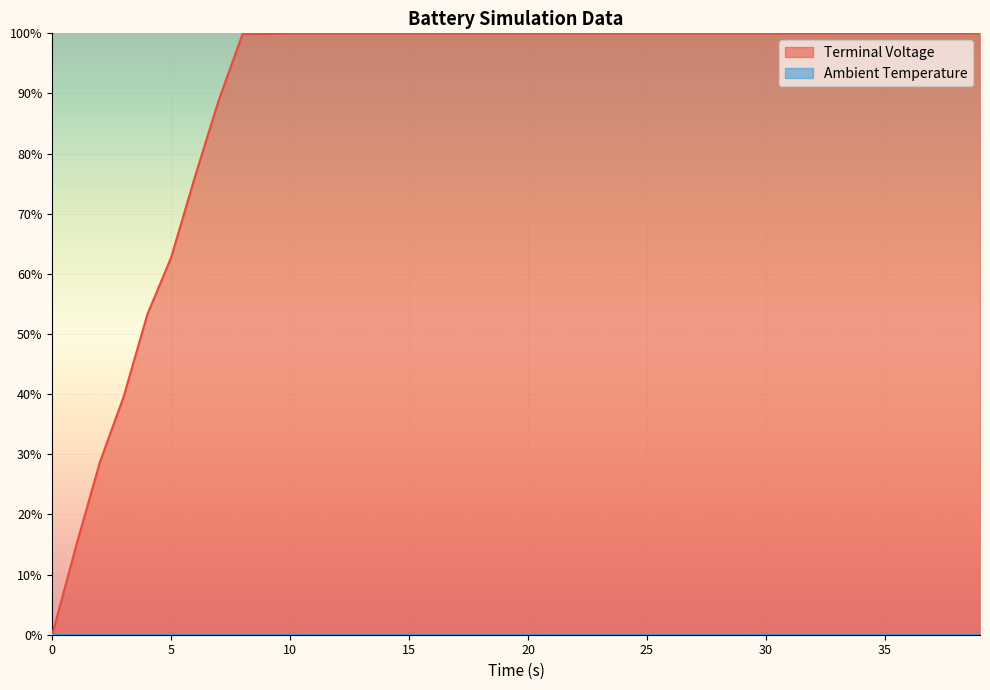

The chart shows a value of 1.7 at 9. True or false?

False